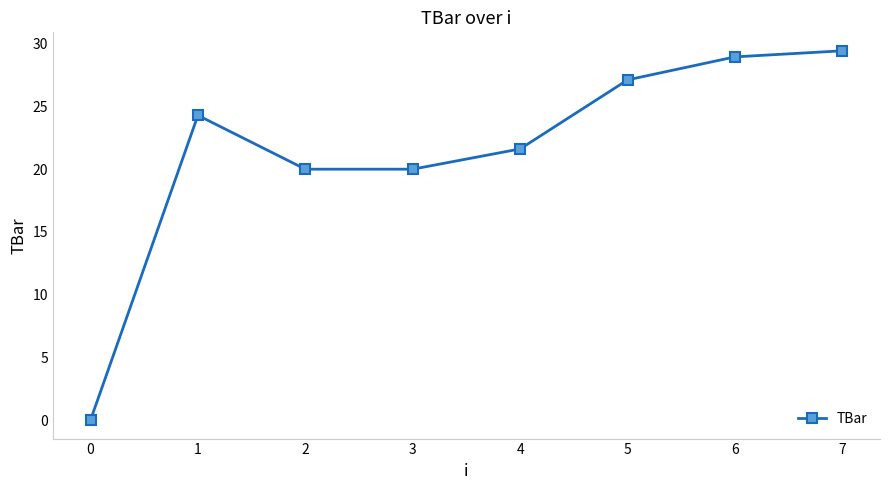

What is the average value?

21.4